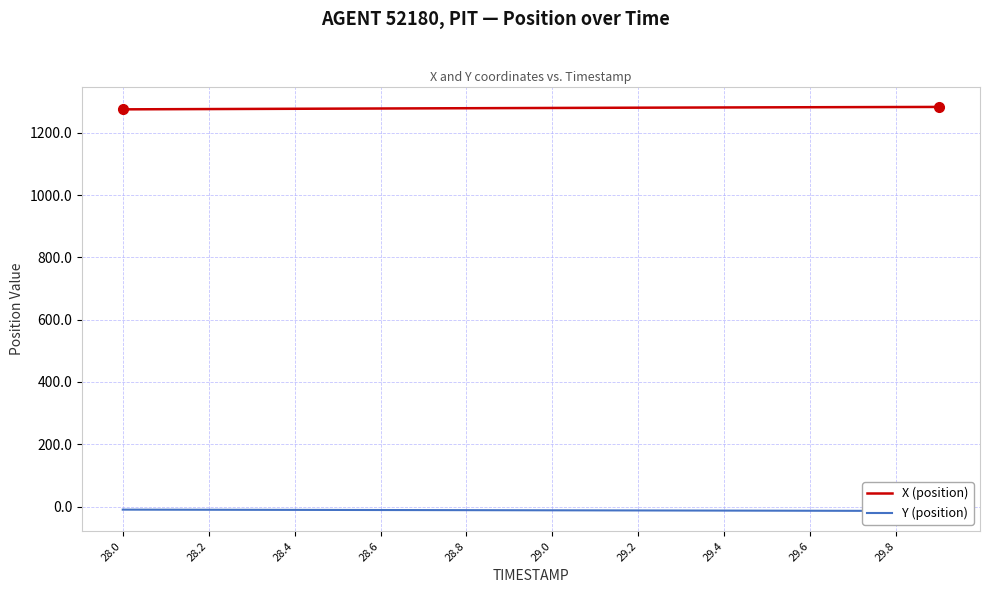

What are all the series names shown in the legend?

X (position), Y (position)